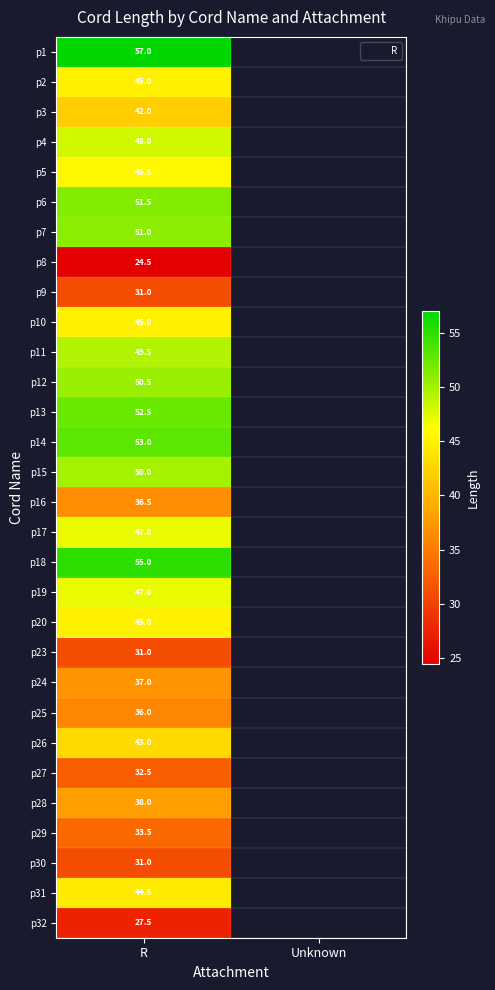

At how many categories does at least one series exceed 27?

1